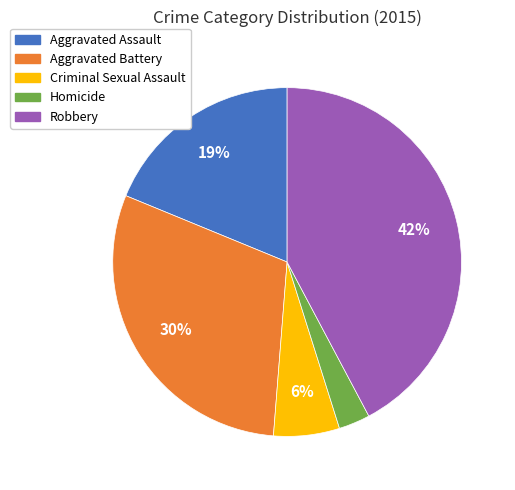

Is it true that Criminal Sexual Assault is 14% of the pie?

False